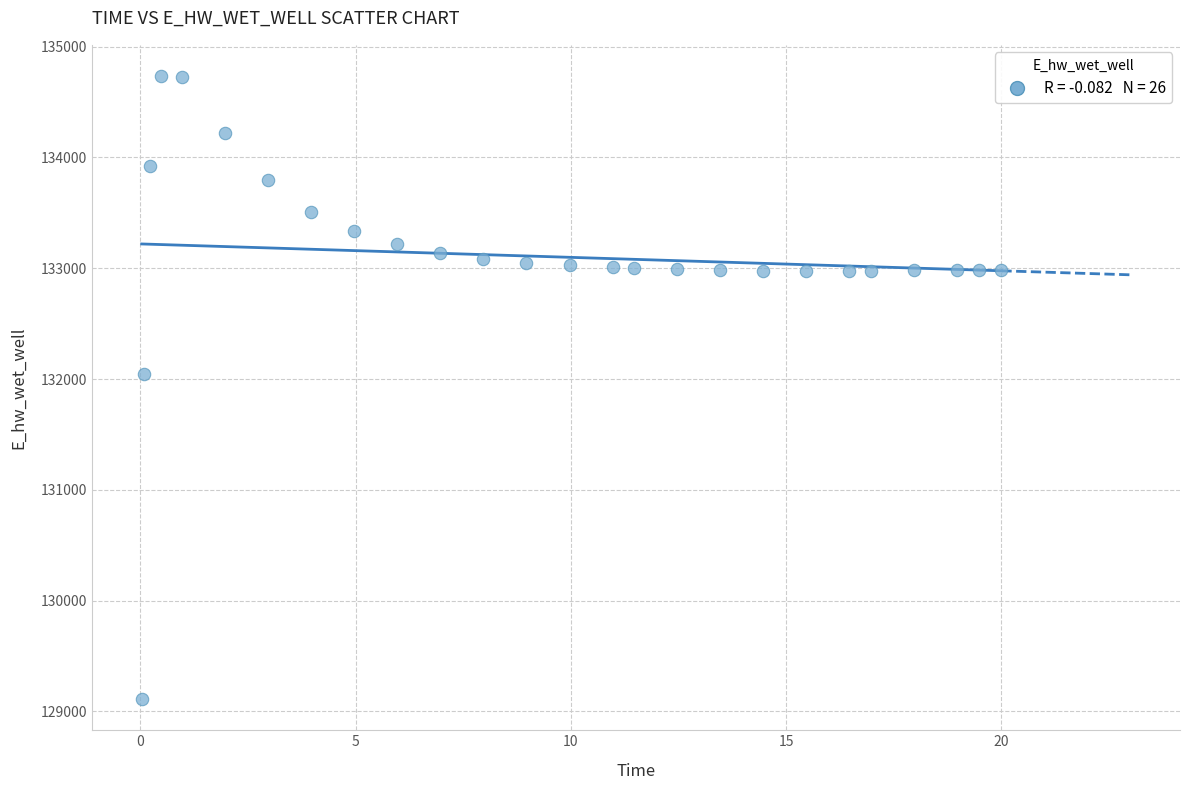

What Y value in the scatter plot is closest to 131922?

132045.6